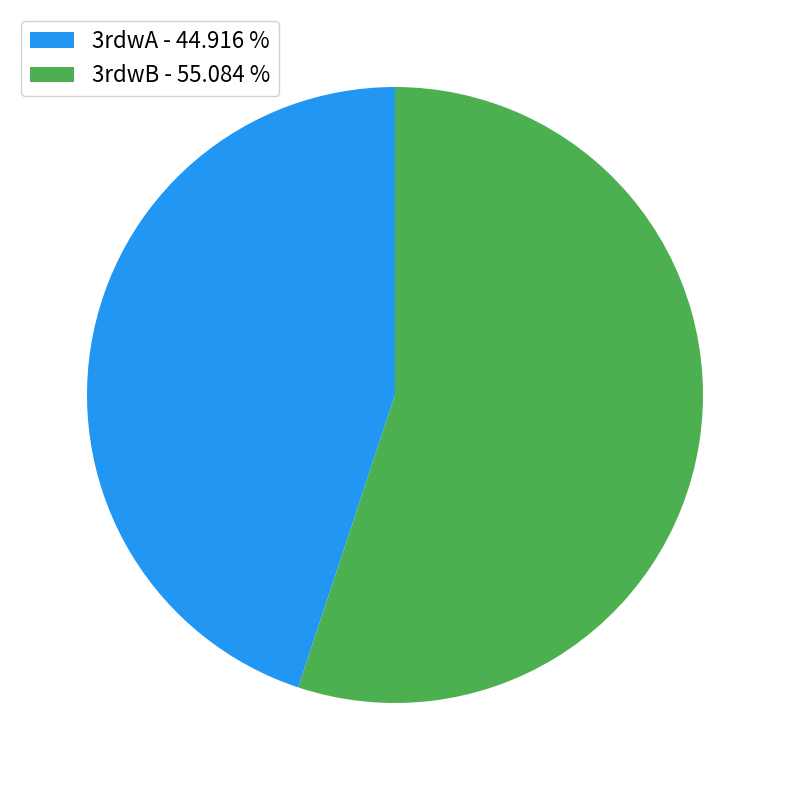

Do 3rdwB and 3rdwA together represent more than half of the pie?

Yes